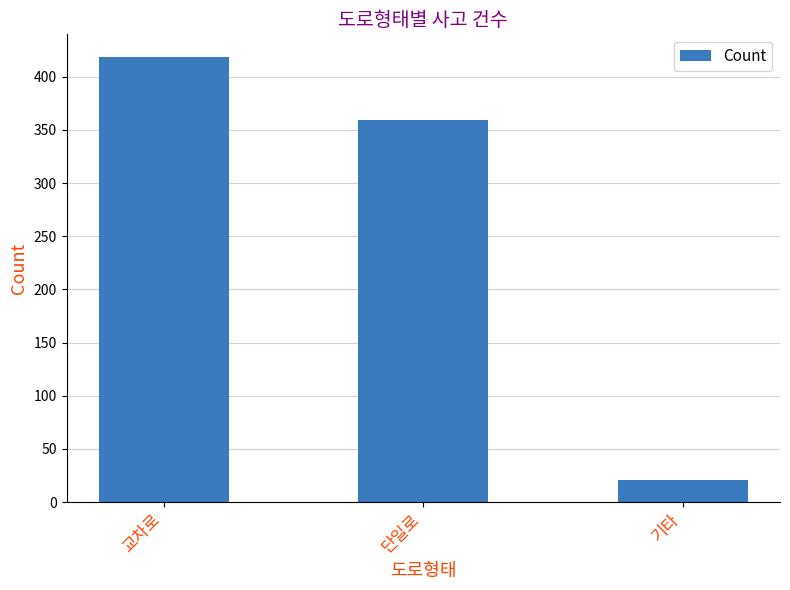

What is the difference between the maximum and minimum values?

398